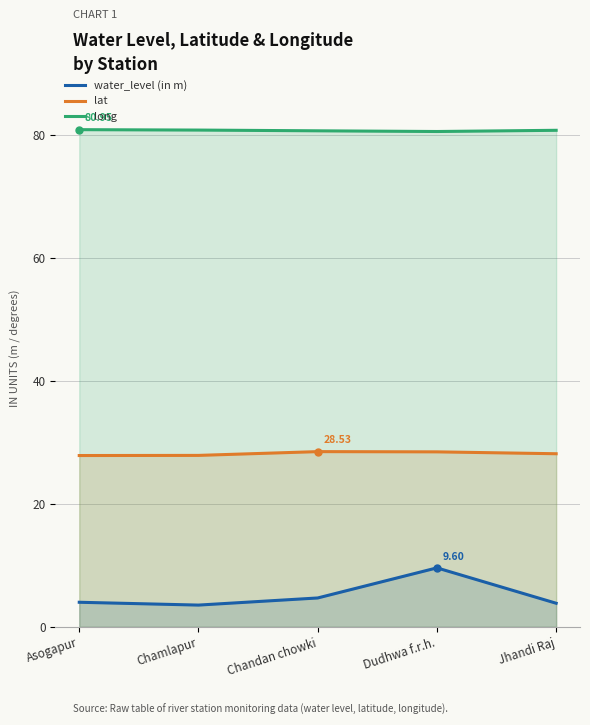

List the series in order of their overall mean, highest first.

long, lat, water_level (in m)